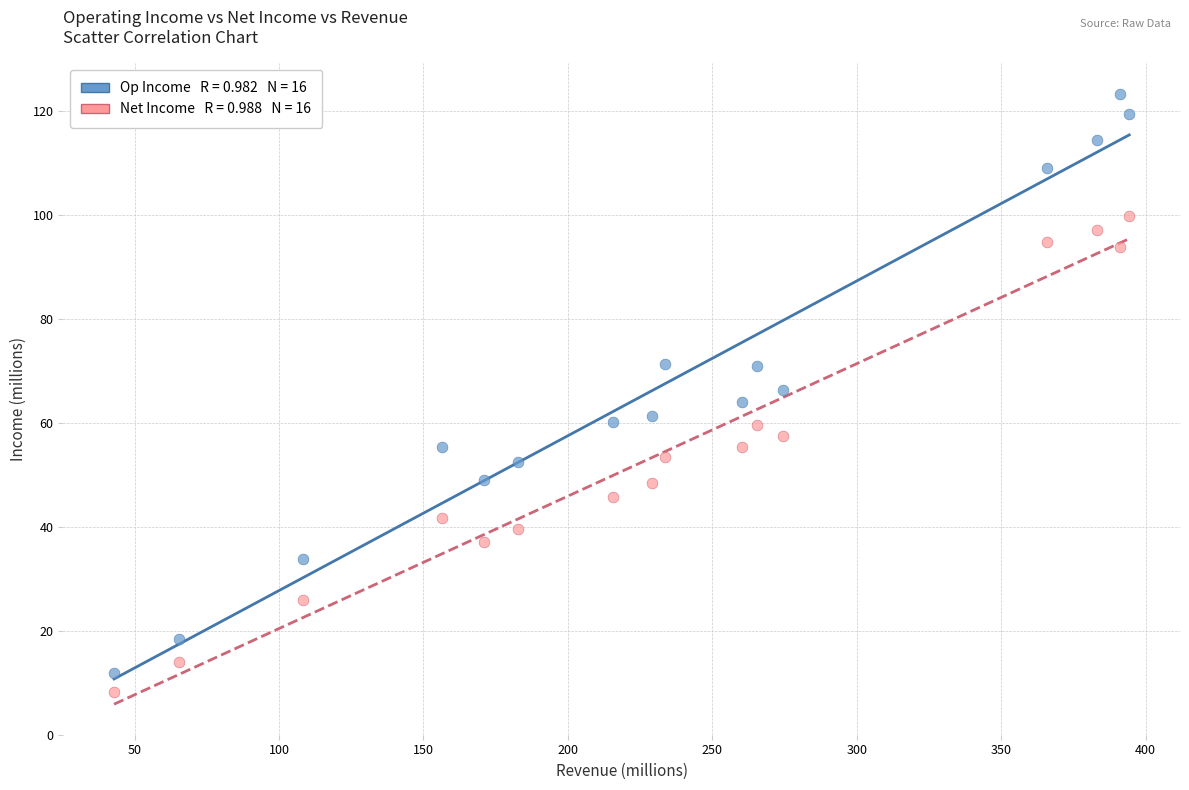

Across all data points, what is the range of Y values (max minus min)?

115.0